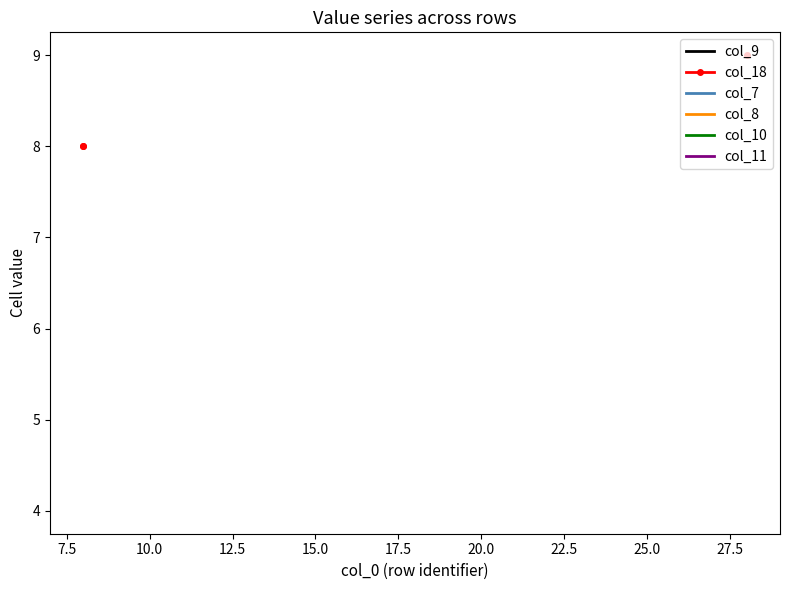

Count the number of data series in this chart.

6